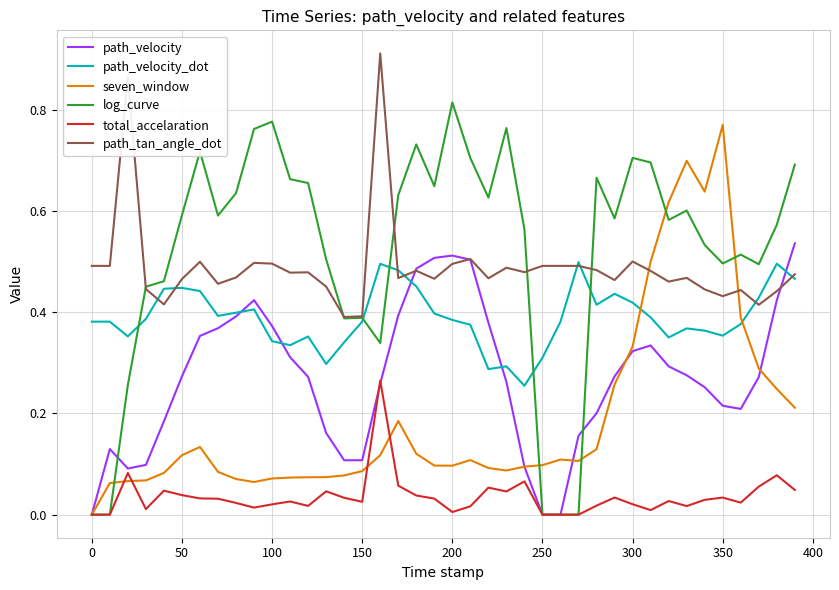

How many intersections are there between path_tan_angle_dot and seven_window?

2